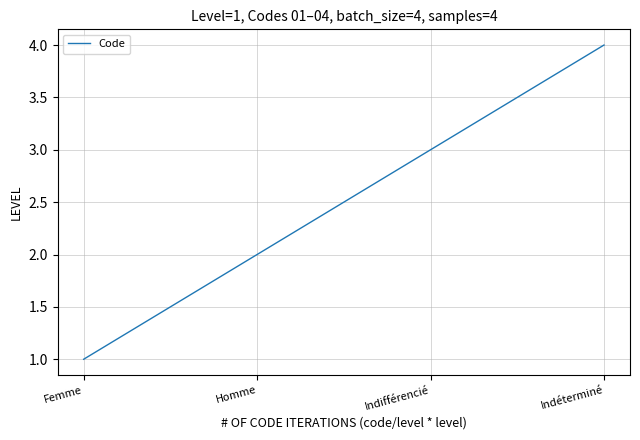

What is the change in value from Indifférencié to Indéterminé?

+1